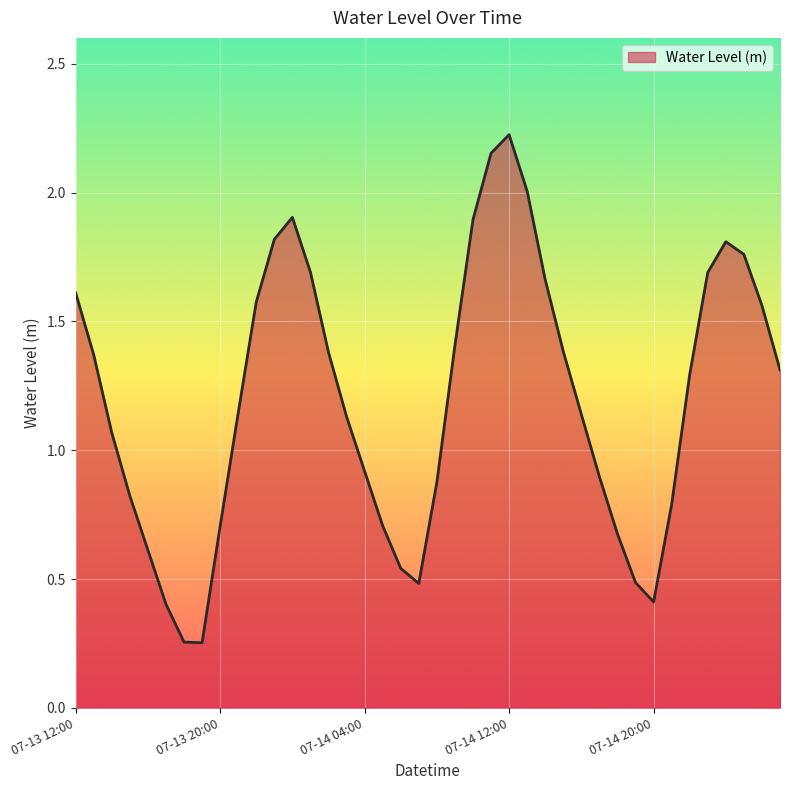

What is the difference between the maximum and minimum values?

2.0